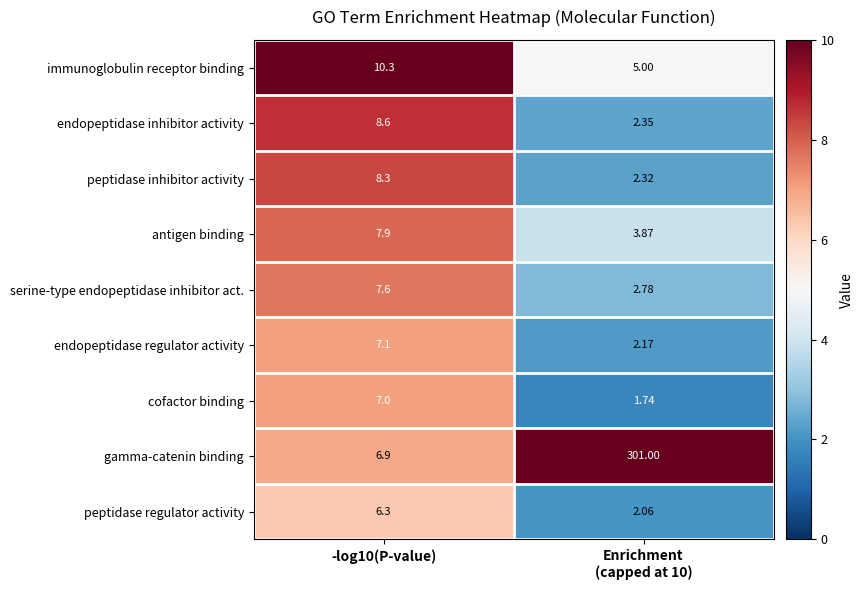

Rank the series by their maximum value, from lowest to highest.

peptidase regulator activity, cofactor binding, endopeptidase regulator activity, serine-type endopeptidase inhibitor act., antigen binding, peptidase inhibitor activity, endopeptidase inhibitor activity, immunoglobulin receptor binding, gamma-catenin binding